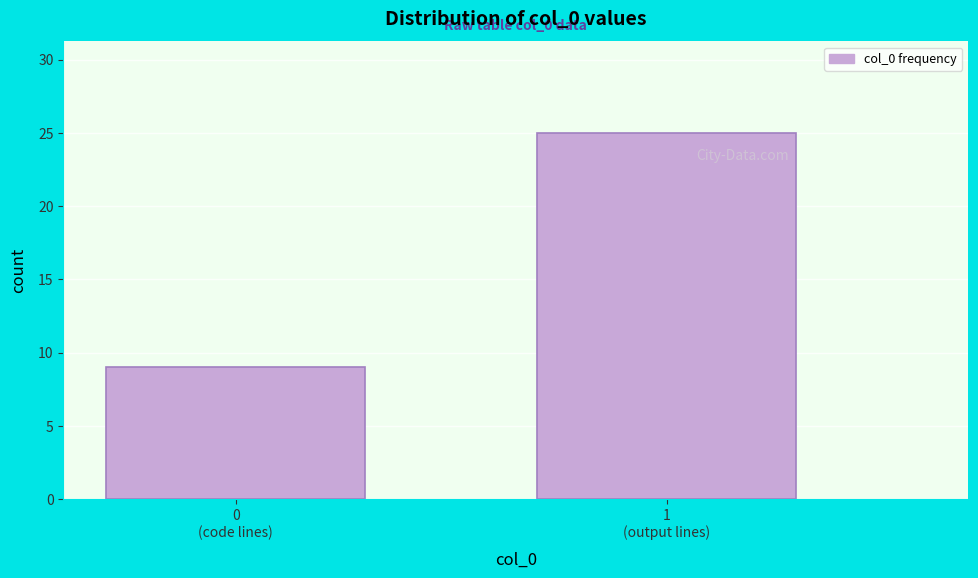

Reading right to left, list all the values displayed in this chart.

25	9